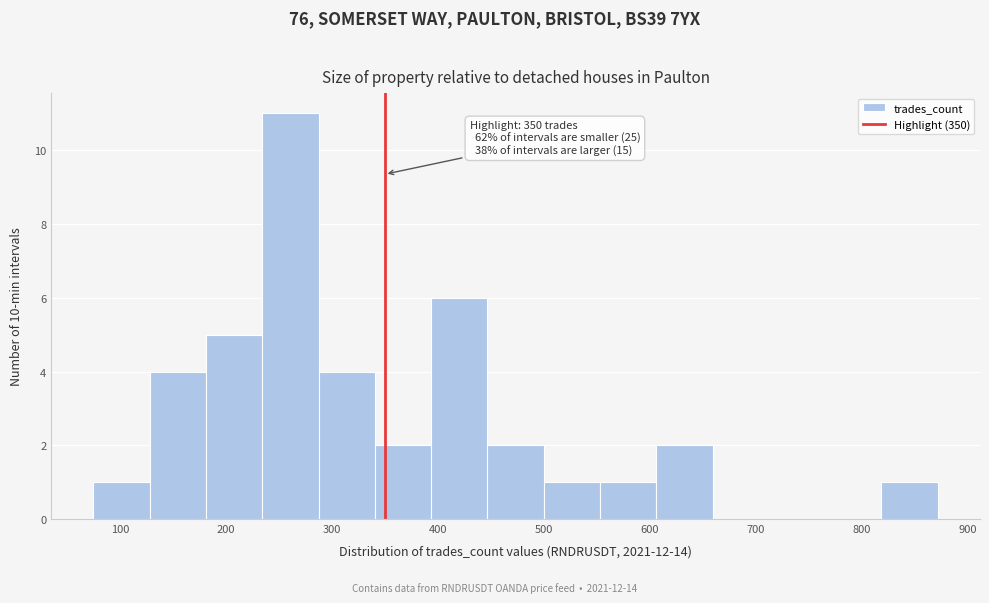

Which range on the x-axis has the tallest bar?

230 to 290